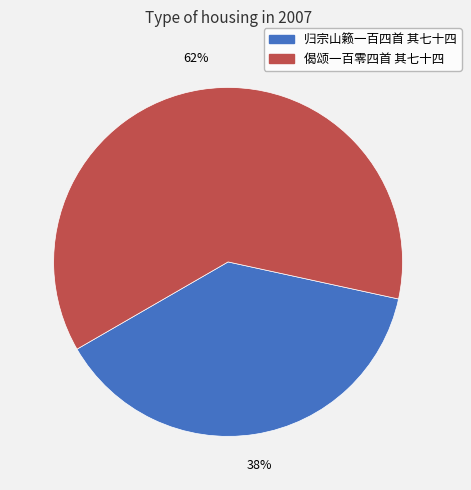

Between 归宗山籁一百四首 其七十四 and 偈颂一百零四首 其七十四, which is larger?

偈颂一百零四首 其七十四